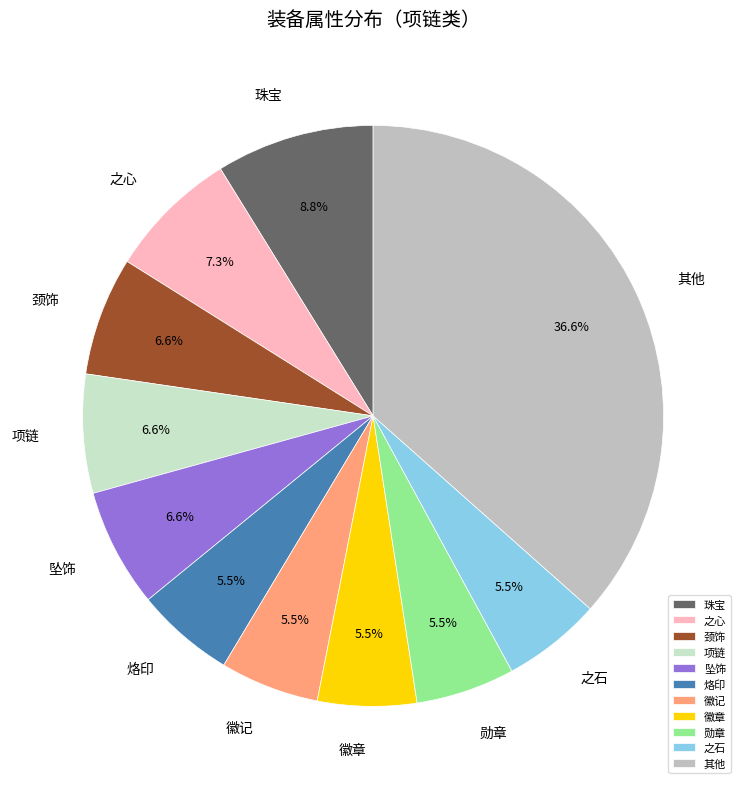

Between 勋章 and 坠饰, which is larger?

坠饰